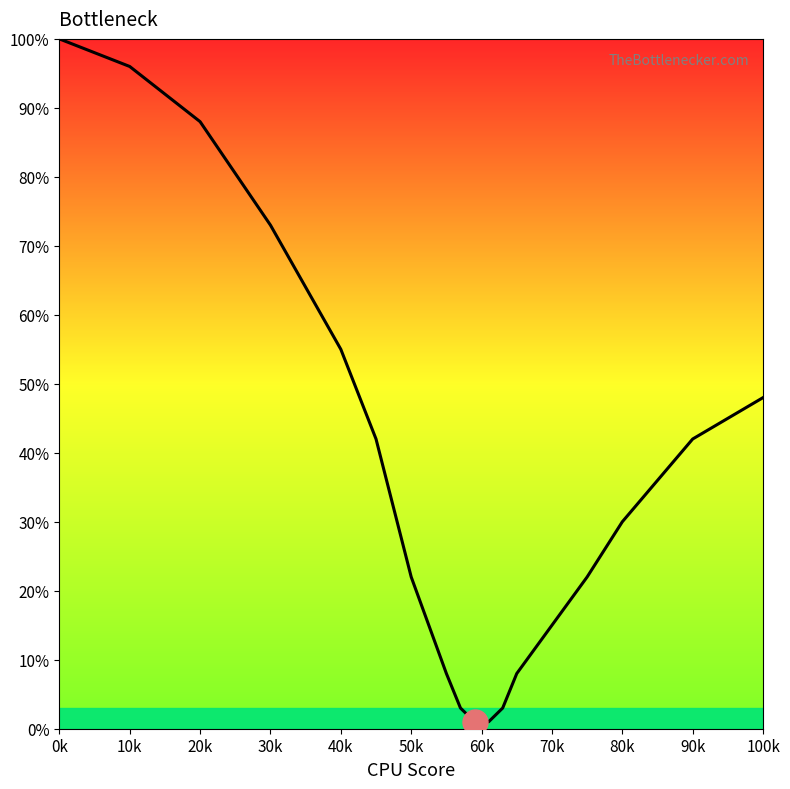

What is the value of the 14th point from the left?

15